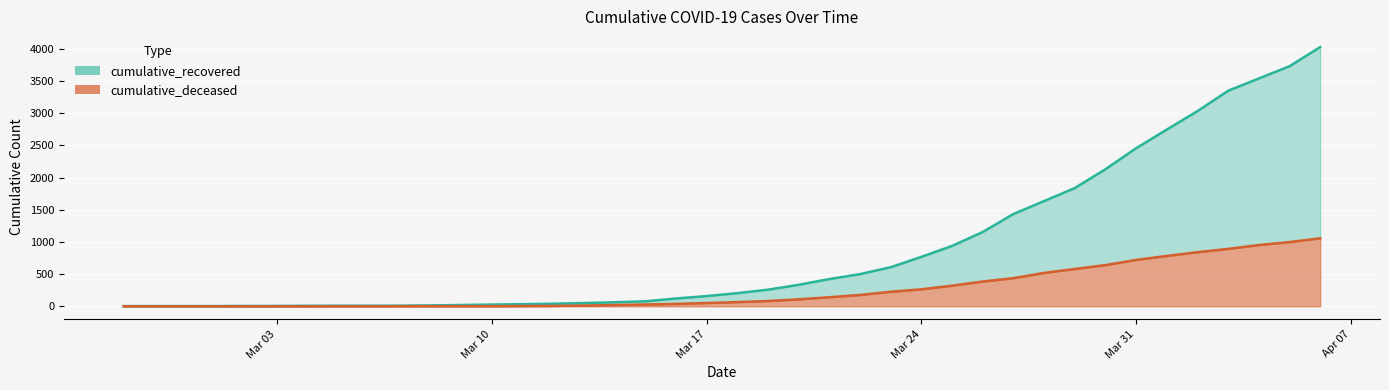

How many series are shown in this chart?

2